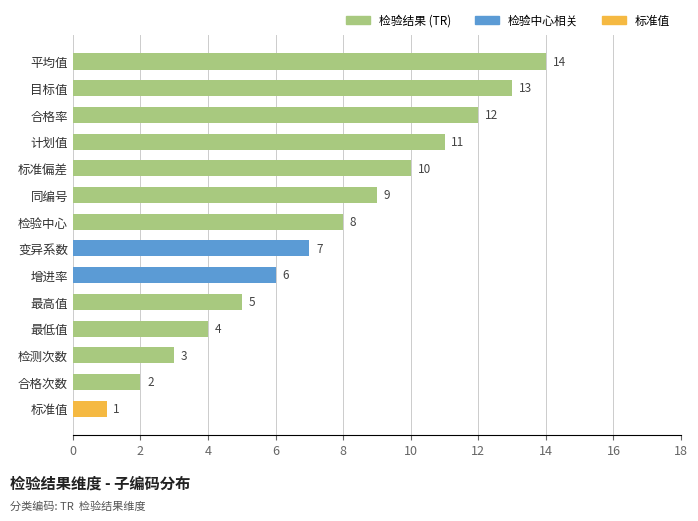

Reading top to bottom, what are all the values shown in this chart?

平均值=14	目标值=13	合格率=12	计划值=11	标准偏差=10	同编号=9	检验中心=8	变异系数=7	增进率=6	最高值=5	最低值=4	检测次数=3	合格次数=2	标准值=1